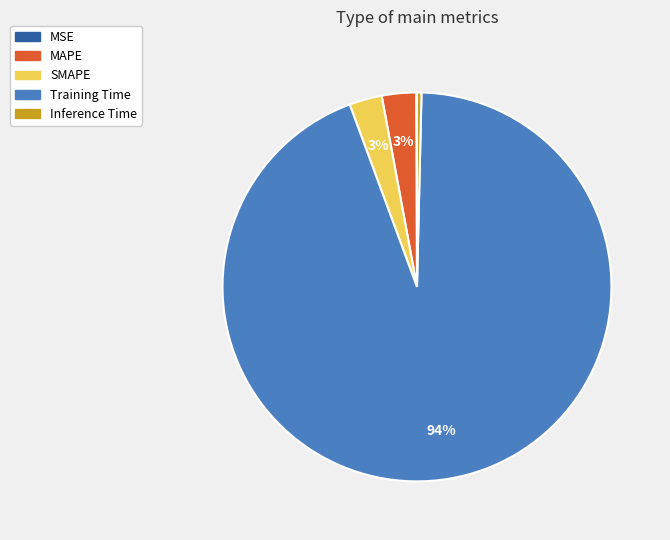

True or false: Training Time accounts for 99% of the total.

False